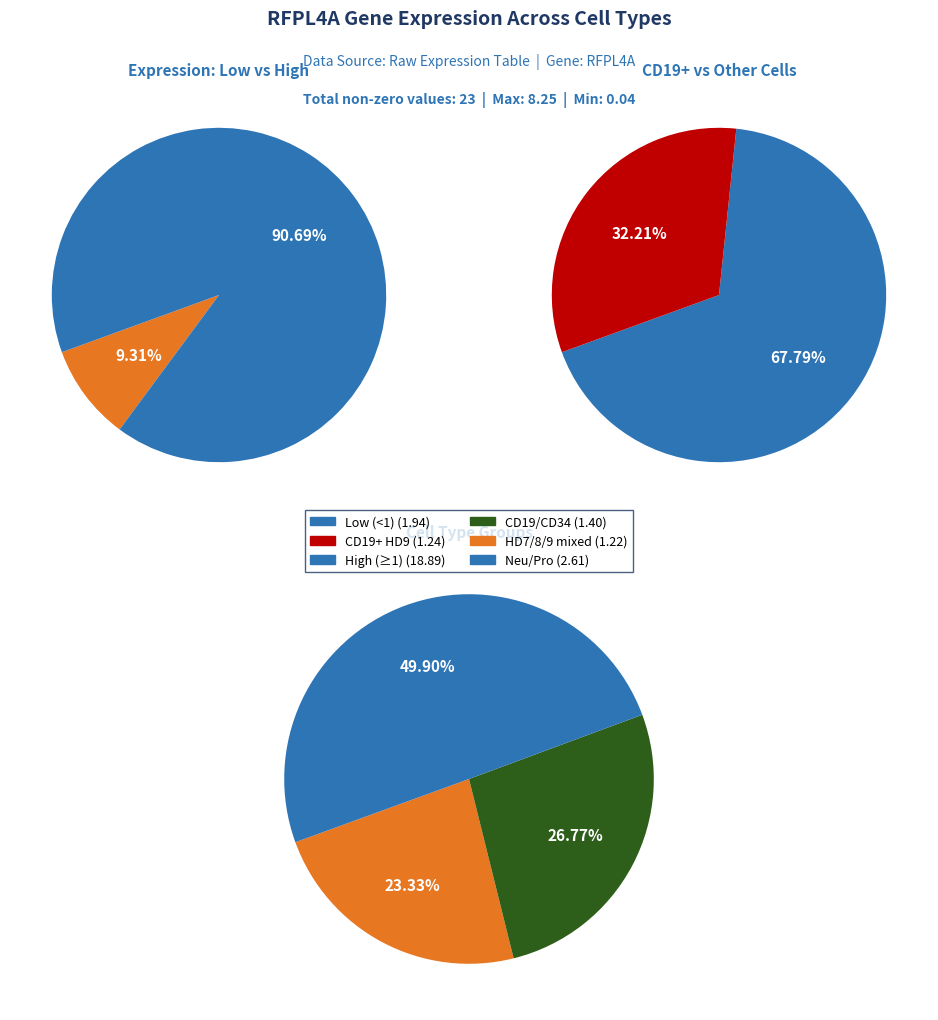

Does HD8_CD19 represent more than half of the total?

No